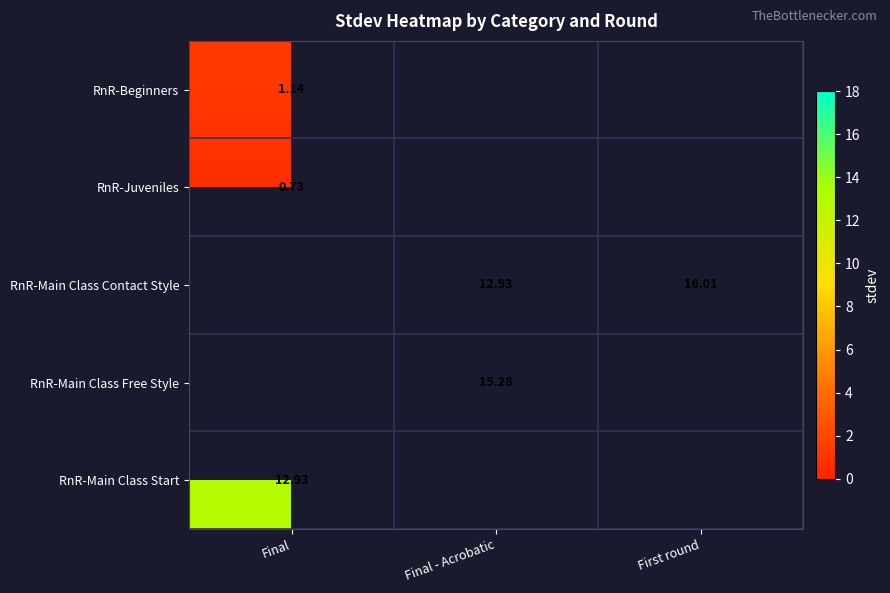

What is the difference between the highest and lowest values at Final?

12.2